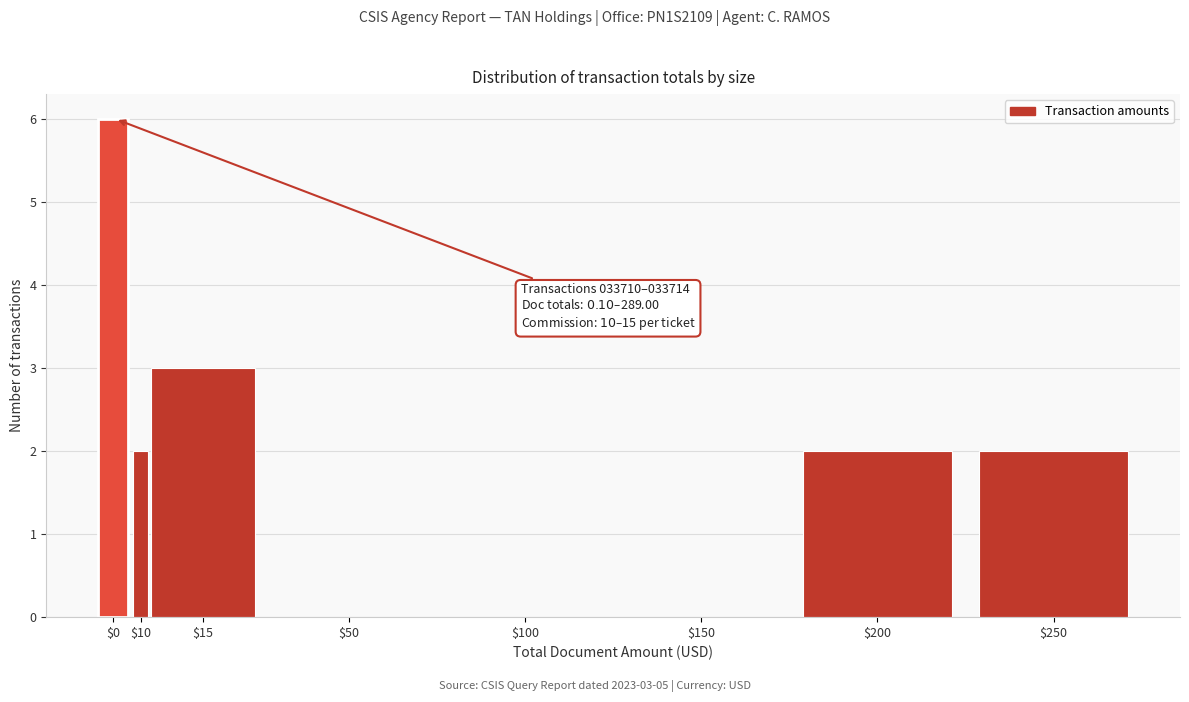

Is it true that the value at $15 is 3?

True